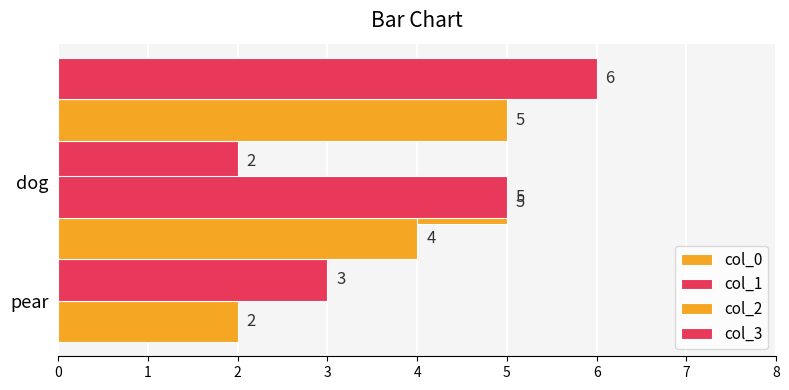

What is the maximum value shown in the chart?

6